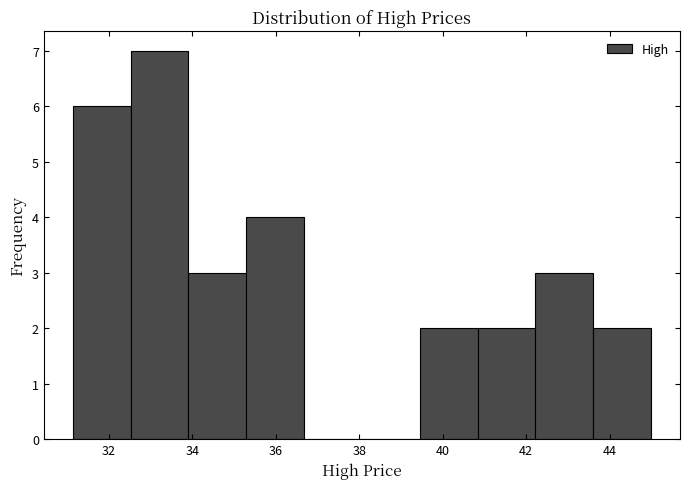

Reading left to right, transcribe this chart: for each bar, give the range it covers on the x-axis and its height. Neither the bar edges nor the heights are printed on the chart, so give them approximately, as read against the axes.

31.2 to 32.6: 6
32.6 to 34.0: 7
34.0 to 35.2: 3
35.2 to 36.6: 4
36.6 to 38.0: 0
38.0 to 39.4: 0
39.4 to 40.8: 2
40.8 to 42.2: 2
42.2 to 43.6: 3
43.6 to 45.0: 2